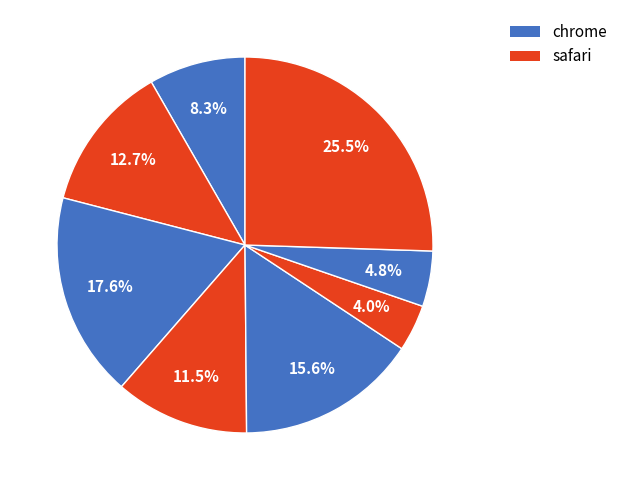

How many slices are in this pie chart?

8